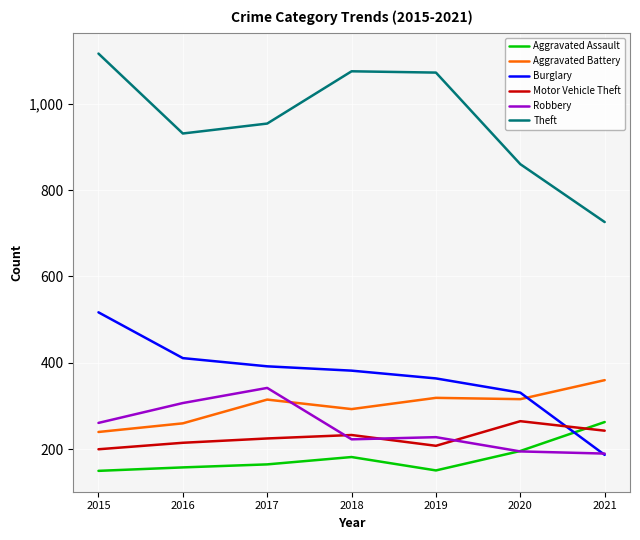

At how many categories does at least one series exceed 599?

7